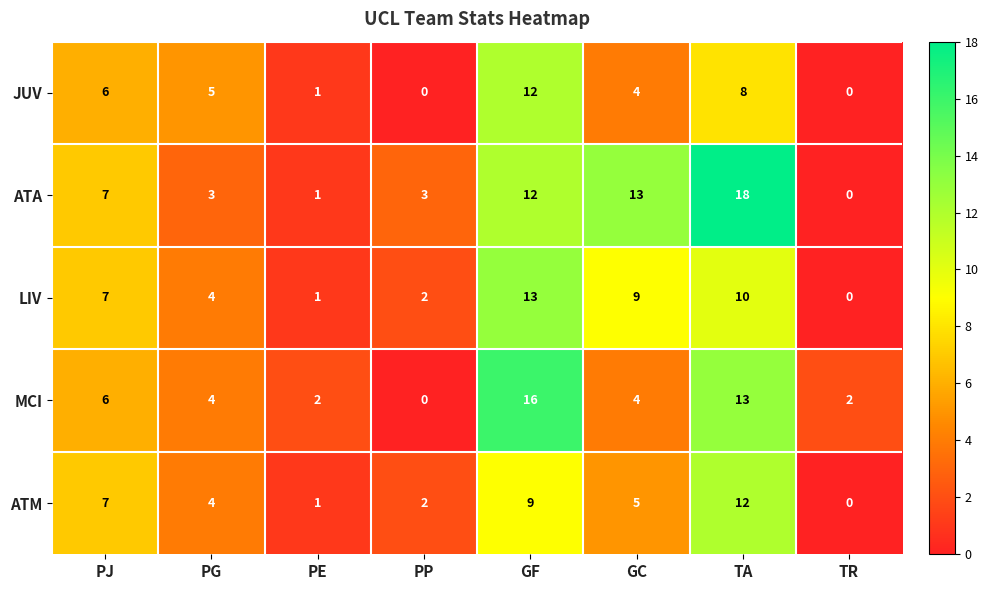

List the labels in order of ATM value, smallest first.

TR, PE, PP, PG, GC, PJ, GF, TA